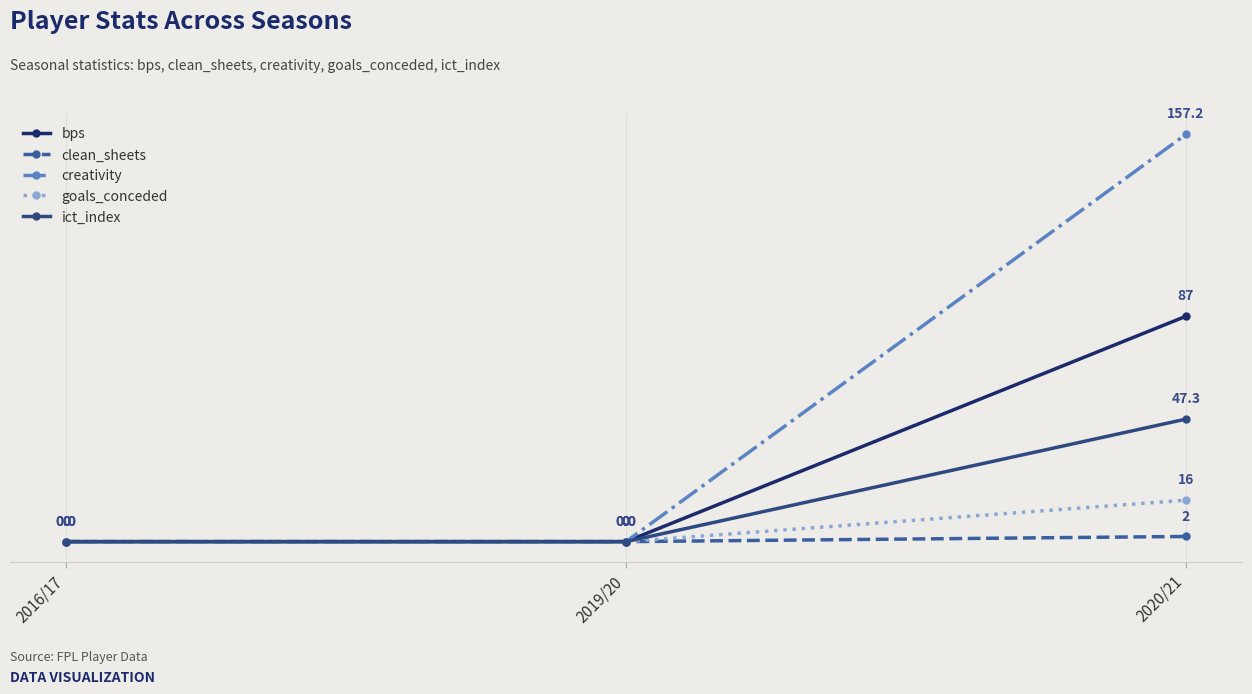

What are all the series names shown in the legend?

bps, clean_sheets, creativity, goals_conceded, ict_index